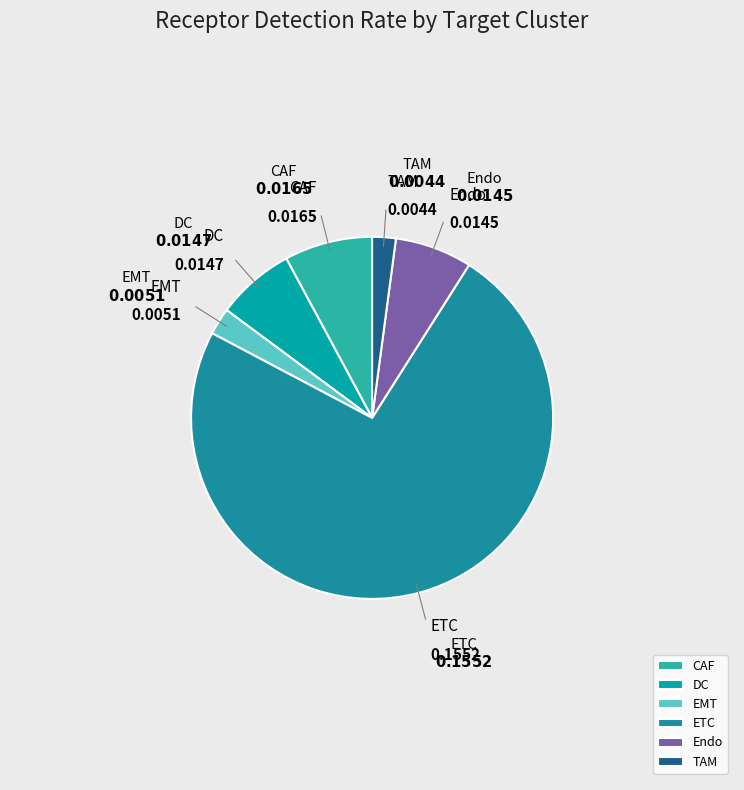

True or false: ETC accounts for 74% of the total.

True